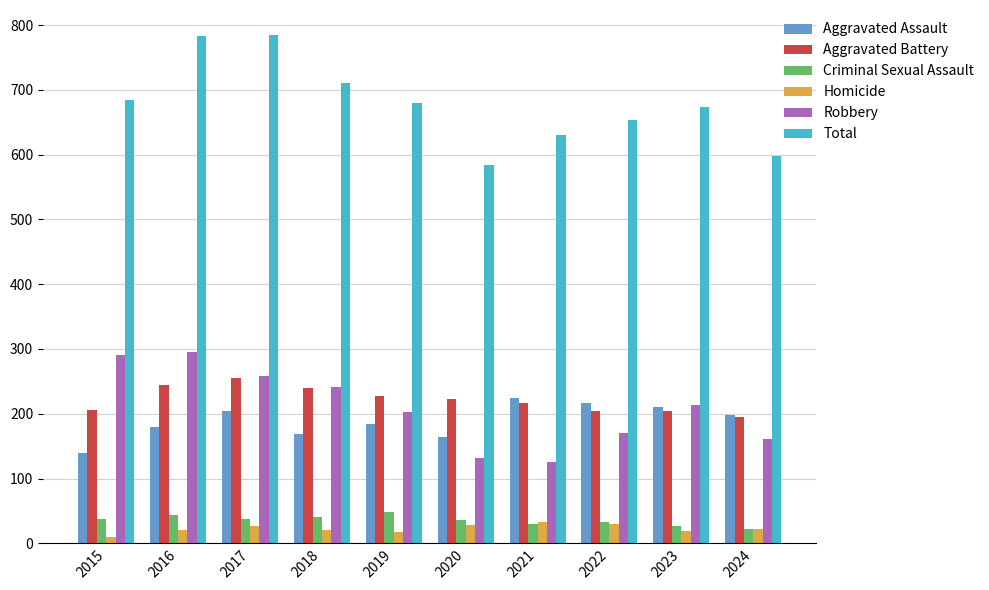

What is the sum of the Criminal Sexual Assault values at 2021 and 2019?

78